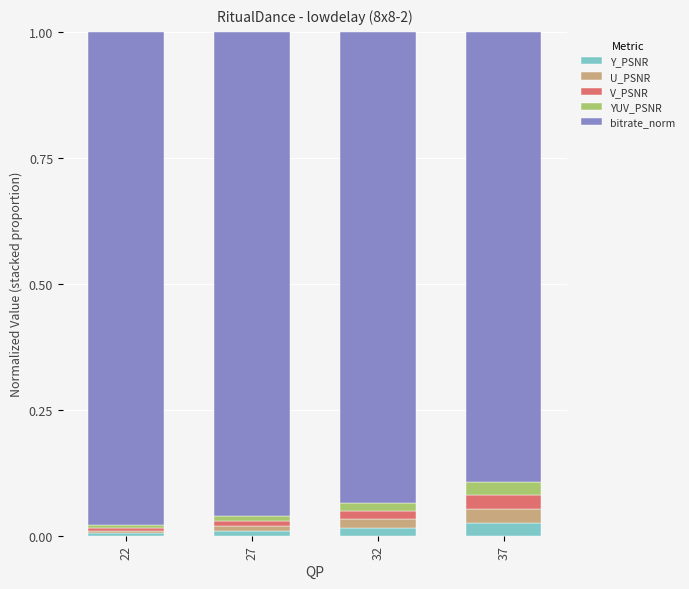

Does the chart contain stacked bars?

Yes